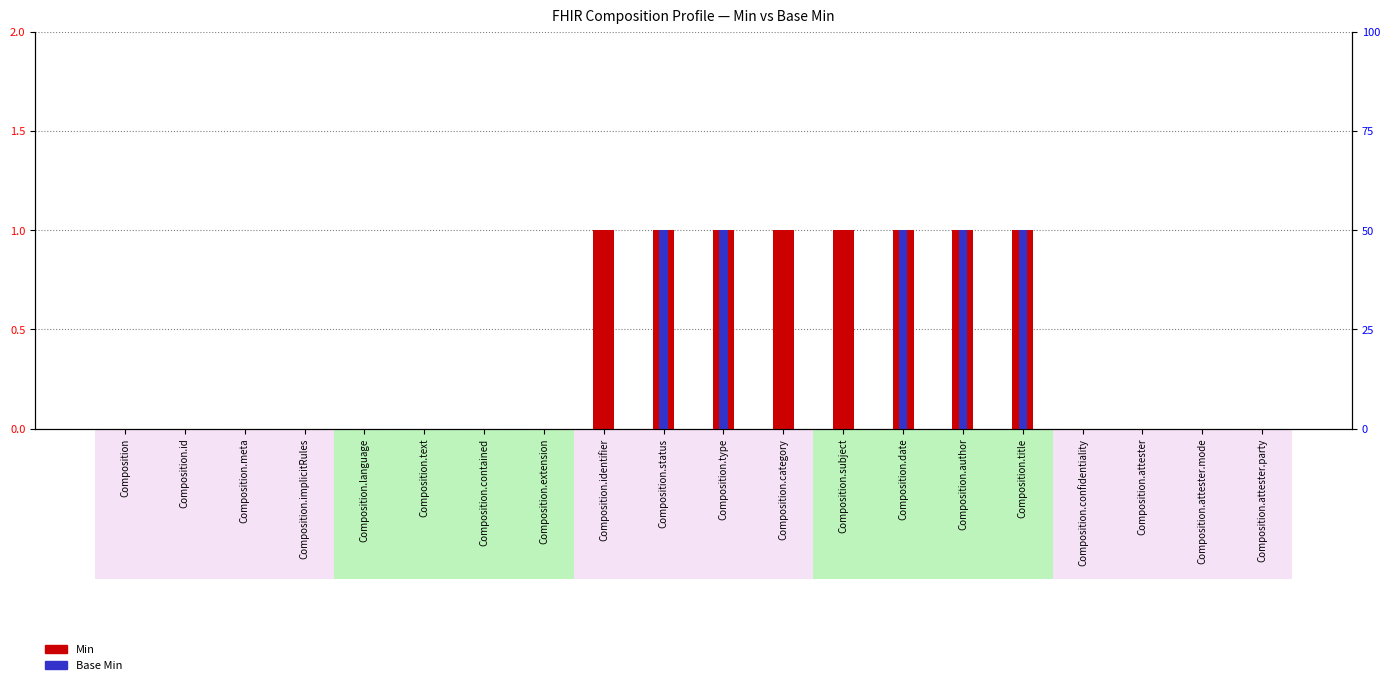

Reading left to right, what are all the values shown in this chart?

Min: Composition=0	Composition.id=0	Composition.meta=0	Composition.implicitRules=0	Composition.language=0	Composition.text=0	Composition.contained=0	Composition.extension=0	Composition.identifier=1	Composition.status=1	Composition.type=1	Composition.category=1	Composition.subject=1	Composition.date=1	Composition.author=1	Composition.title=1	Composition.confidentiality=0	Composition.attester=0	Composition.attester.mode=0	Composition.attester.party=0
Base Min: Composition=0	Composition.id=0	Composition.meta=0	Composition.implicitRules=0	Composition.language=0	Composition.text=0	Composition.contained=0	Composition.extension=0	Composition.identifier=0	Composition.status=1	Composition.type=1	Composition.category=0	Composition.subject=0	Composition.date=1	Composition.author=1	Composition.title=1	Composition.confidentiality=0	Composition.attester=0	Composition.attester.mode=0	Composition.attester.party=0